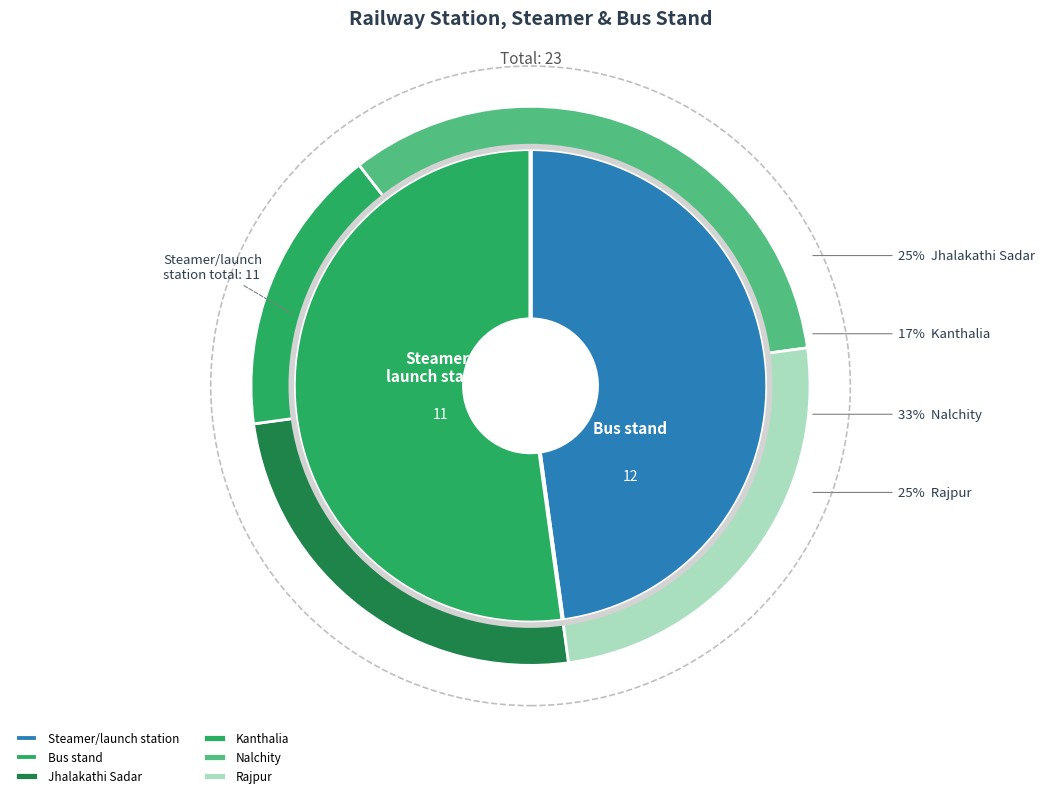

Does Jhalakathi Sadar represent more than half of the total?

No